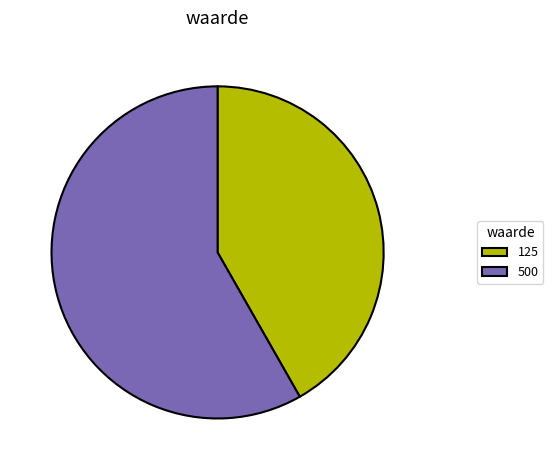

Is there a majority slice in this chart?

Yes